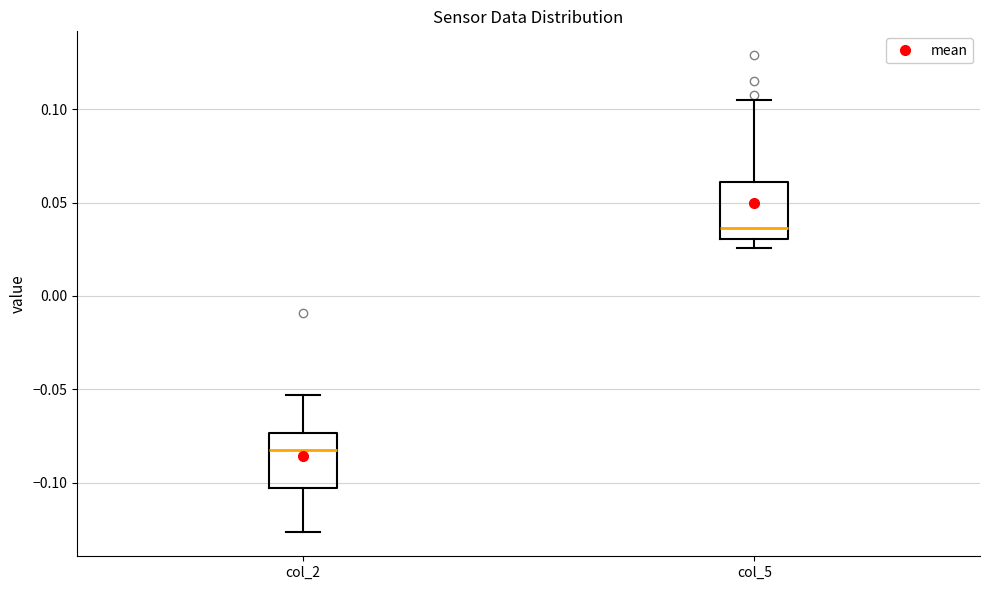

Where does the upper whisker of the box for col_5 end on the y-axis? The values are not printed on the chart, so give them approximately, as read against the axis.

0.105